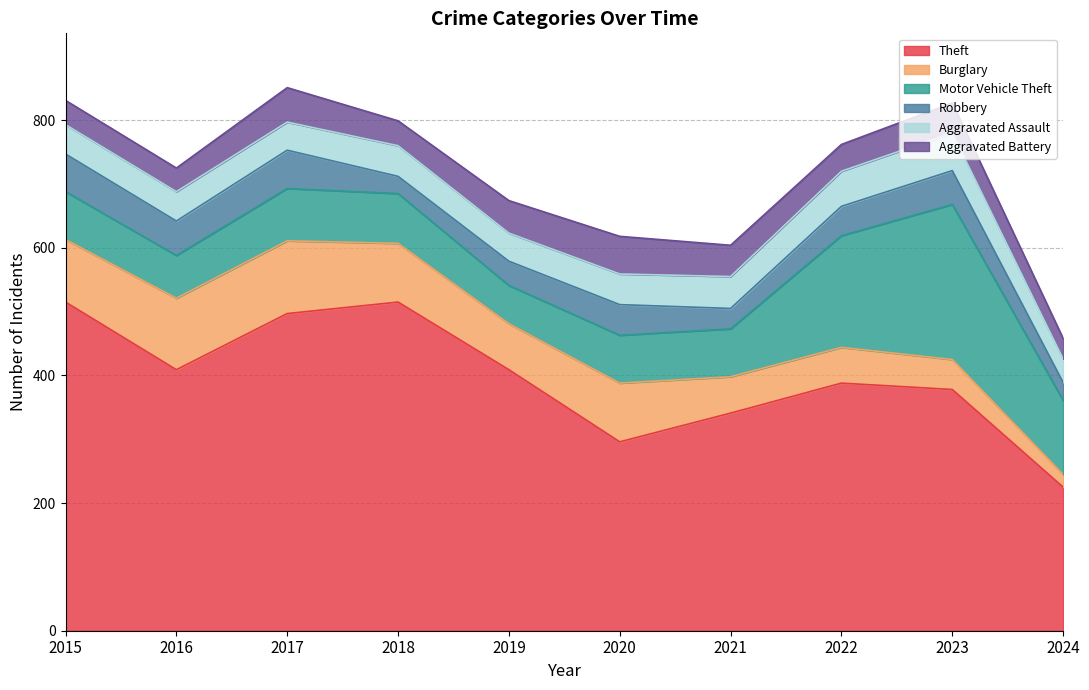

The Burglary series shows 92 at 2020. True or false?

True